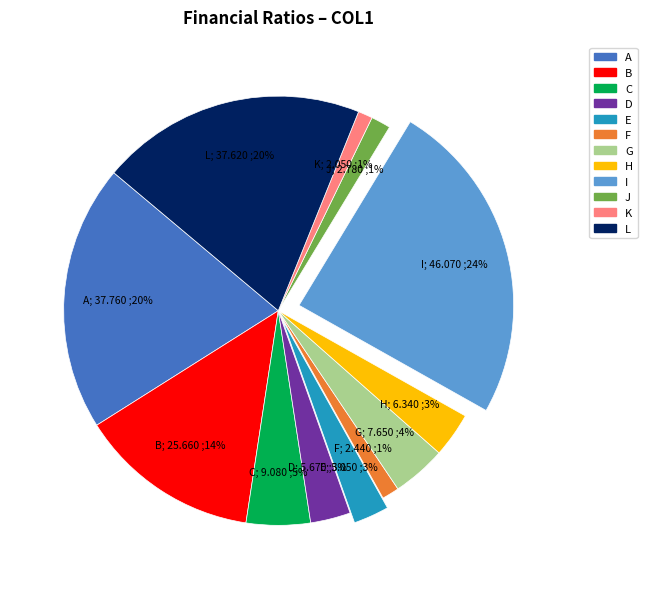

How many slices are in this pie chart?

12